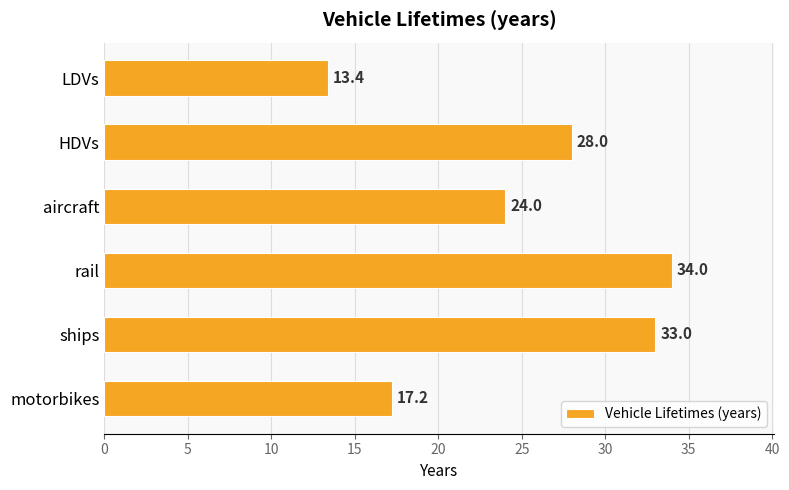

What is the average value?

24.9